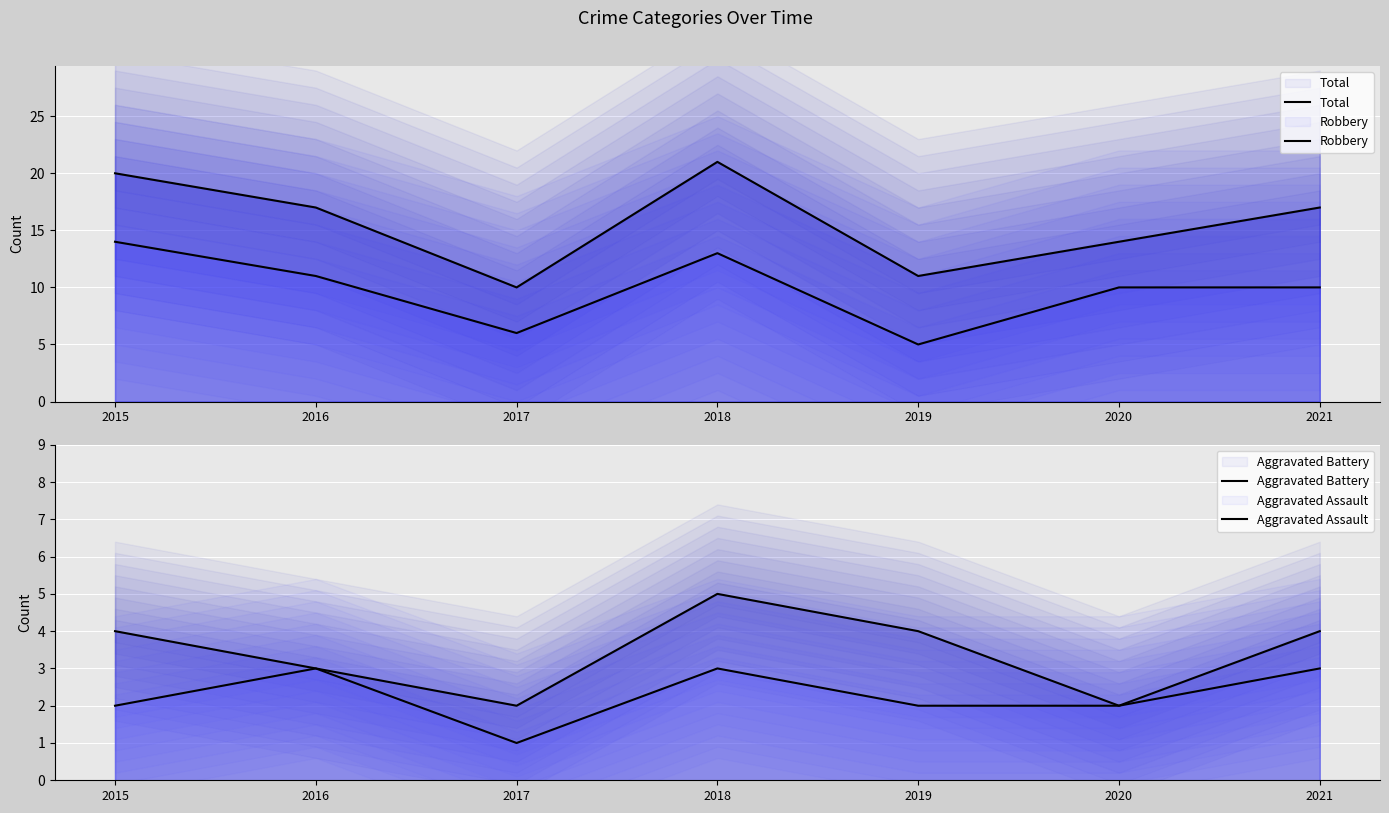

What is the approximate value of Robbery at 2021?

10